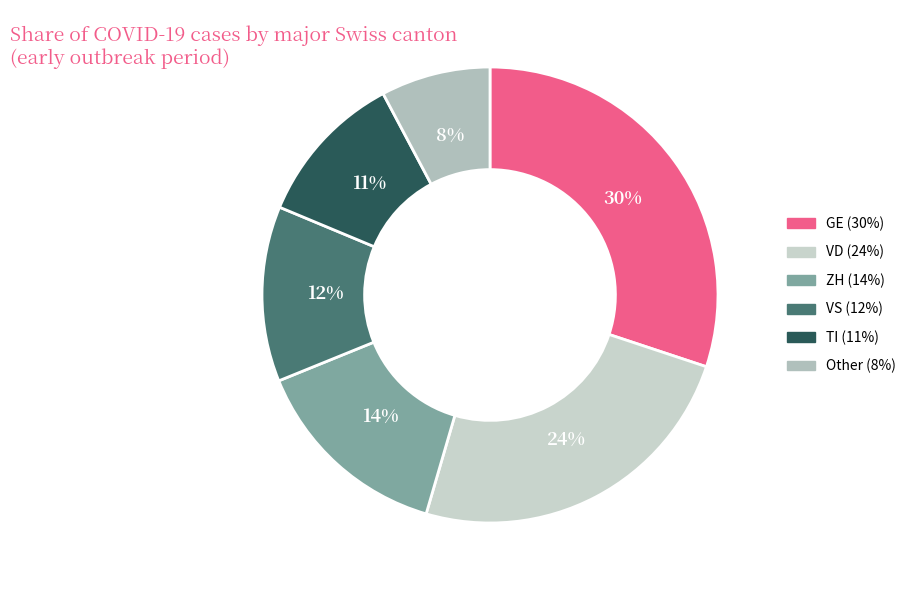

Does any single category account for the majority?

No